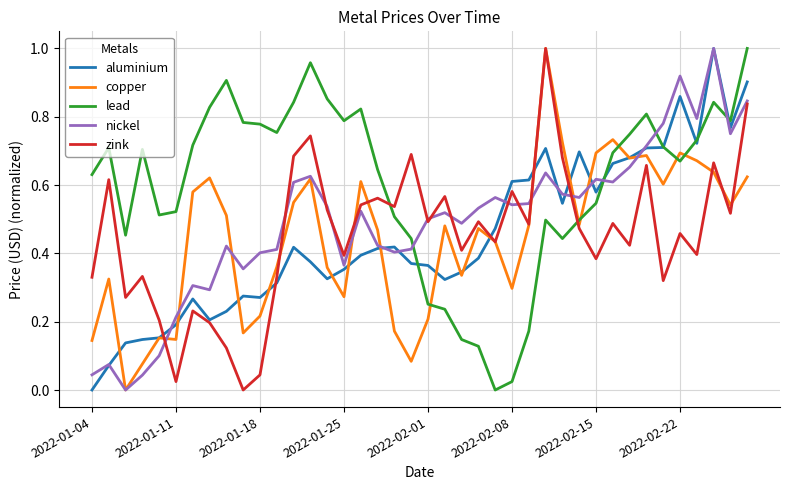

Which series has the largest total across all categories?

lead